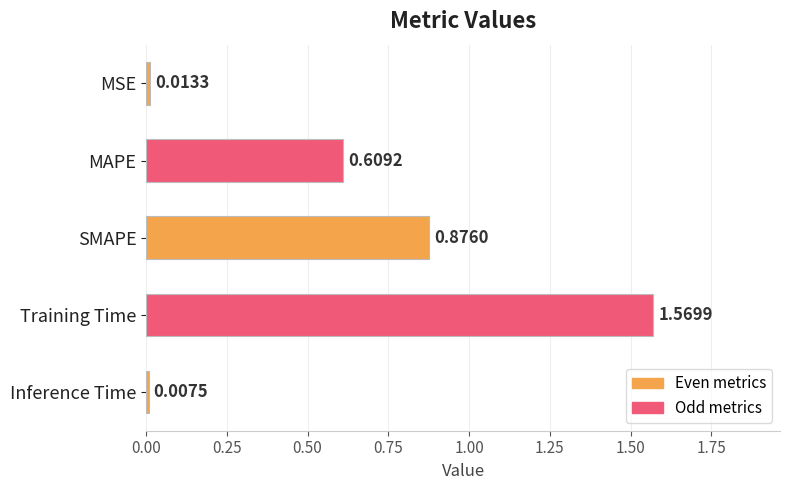

What is the change in value from SMAPE to MSE?

-0.9